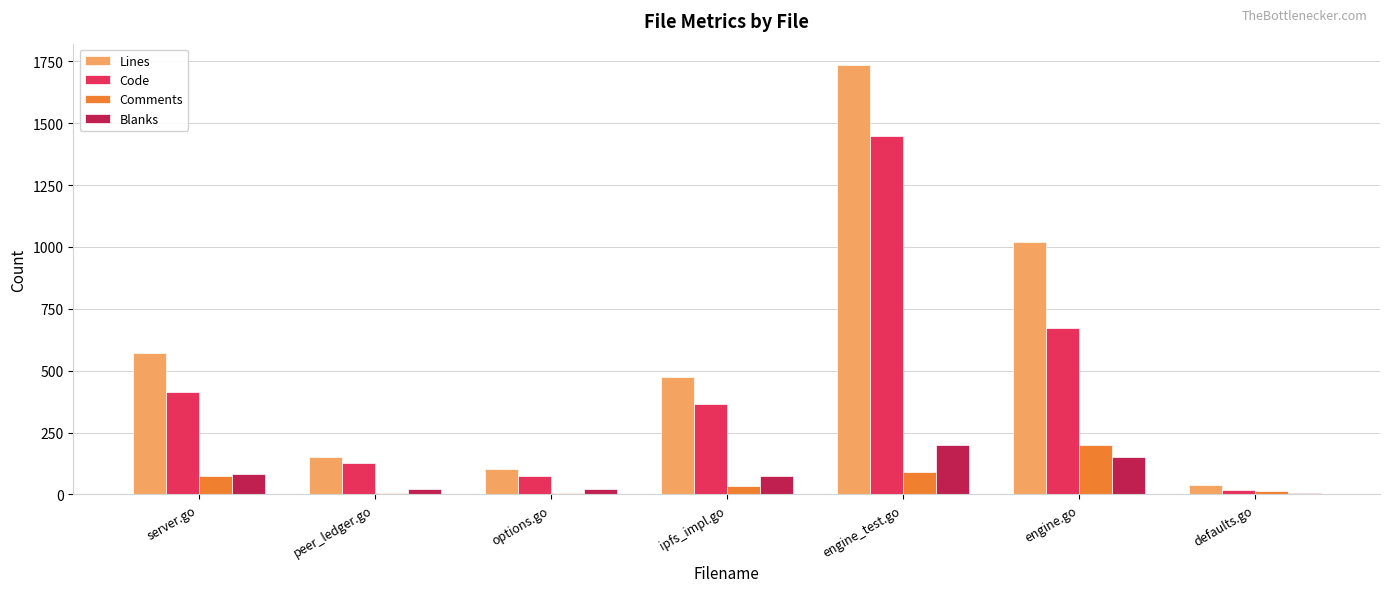

Which category has the highest value in the Code series?

engine_test.go